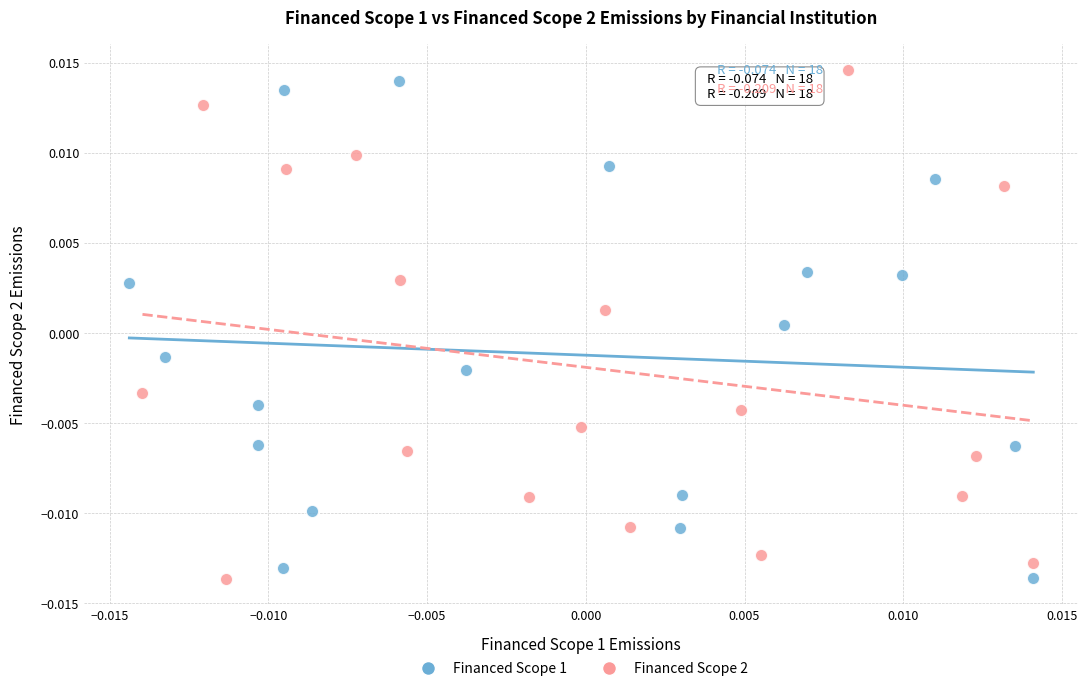

Which series has the widest spread of Y values?

Financed Scope 2